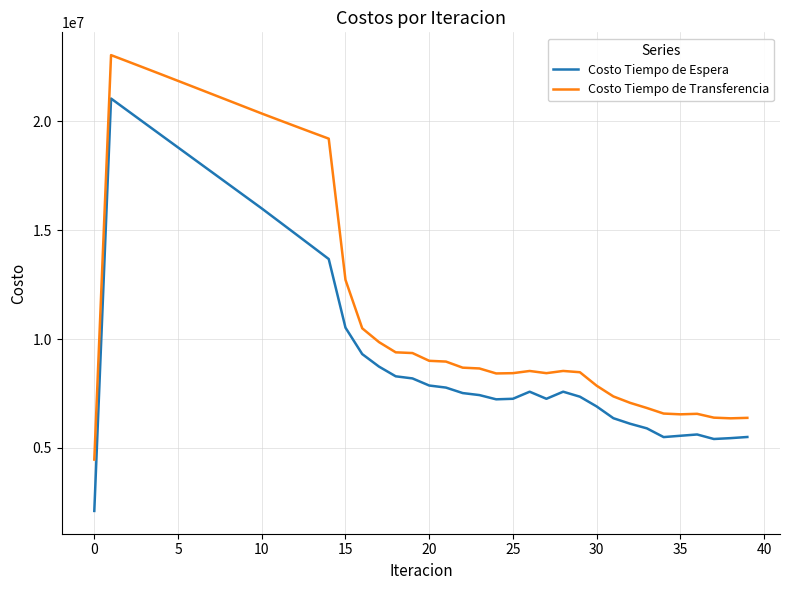

What is the maximum value for Costo Tiempo de Transferencia?

23047357.6